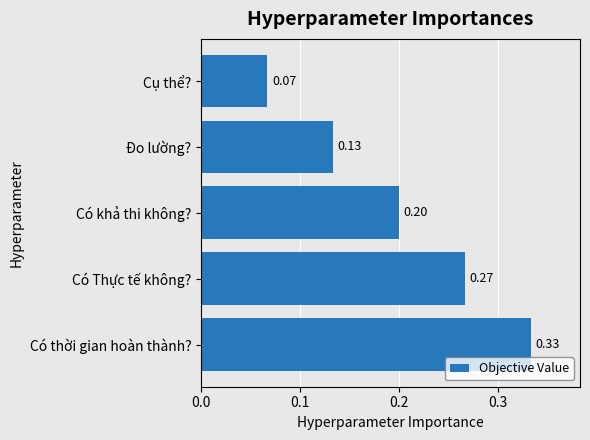

At which category does the chart reach its peak across all series?

Có thời gian hoàn thành?